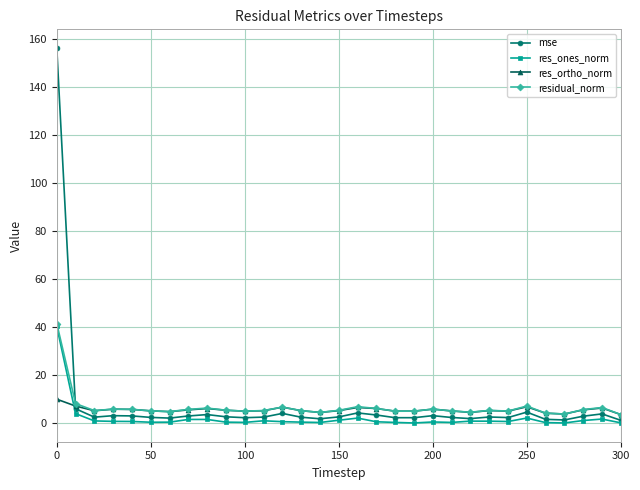

How many intersections are there between mse and residual_norm?

1